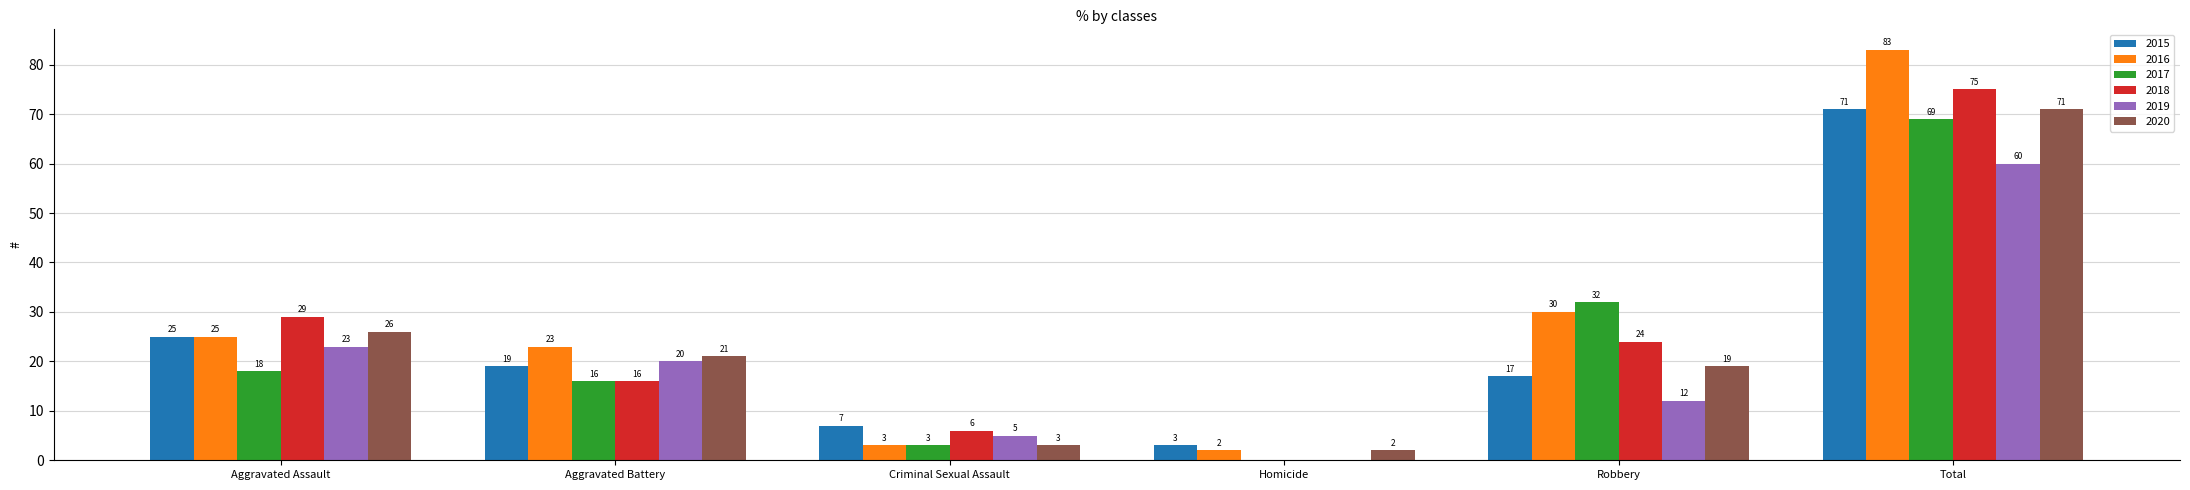

Reading right to left, transcribe all the data shown in this chart.

2015: 71	17	3	7	19	25
2016: 83	30	2	3	23	25
2017: 69	32	0	3	16	18
2018: 75	24	0	6	16	29
2019: 60	12	0	5	20	23
2020: 71	19	2	3	21	26